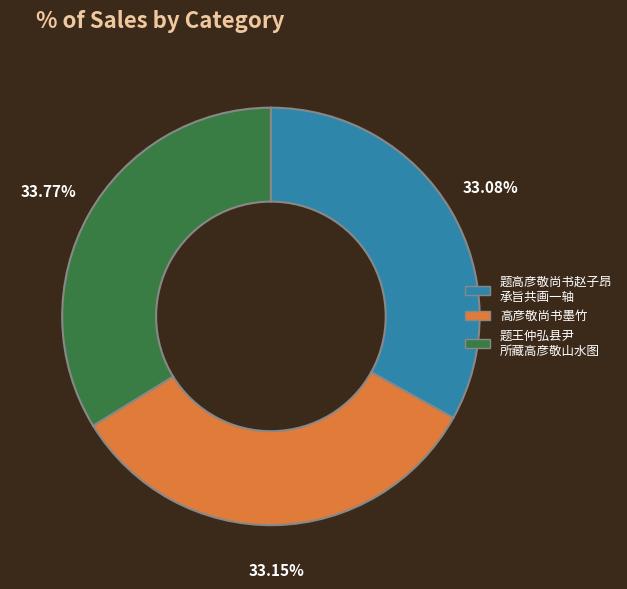

Is there any slice that represents more than half of the pie?

No